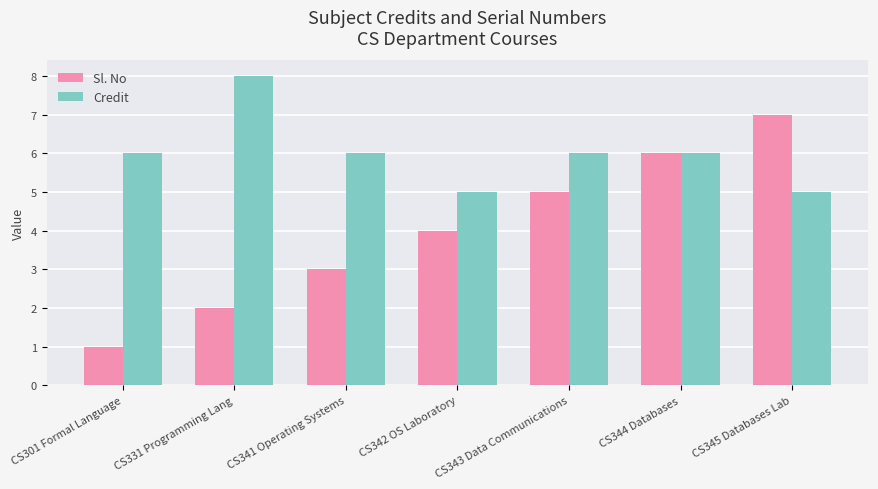

Reading right to left, list all the values displayed in this chart.

Sl. No: 7	6	5	4	3	2	1
Credit: 5	6	6	5	6	8	6